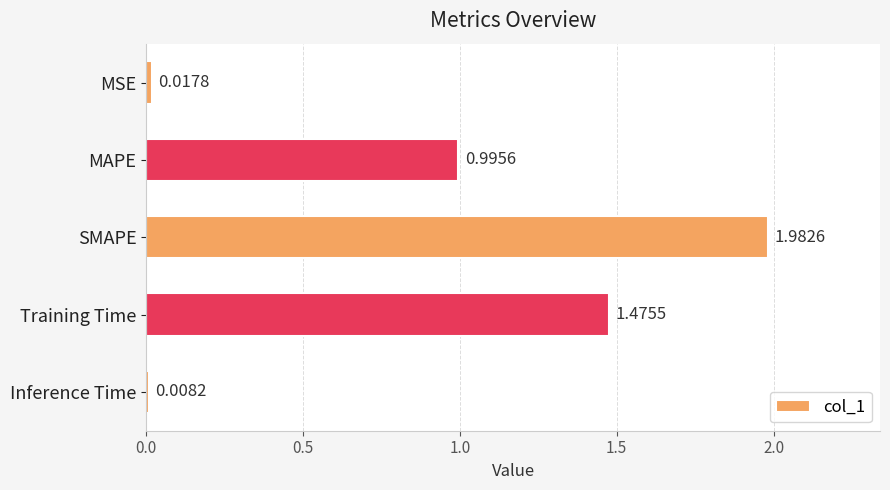

List the labels in order of value, smallest first.

Inference Time, MSE, MAPE, Training Time, SMAPE